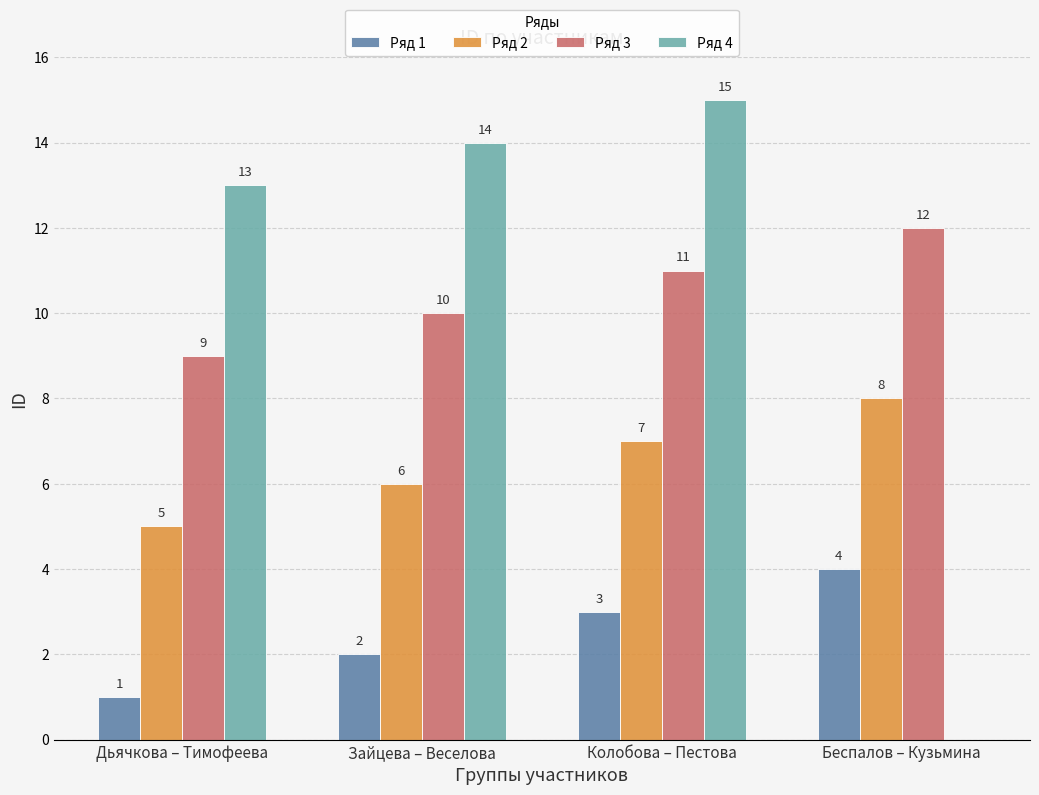

How many distinct data groups are displayed?

4